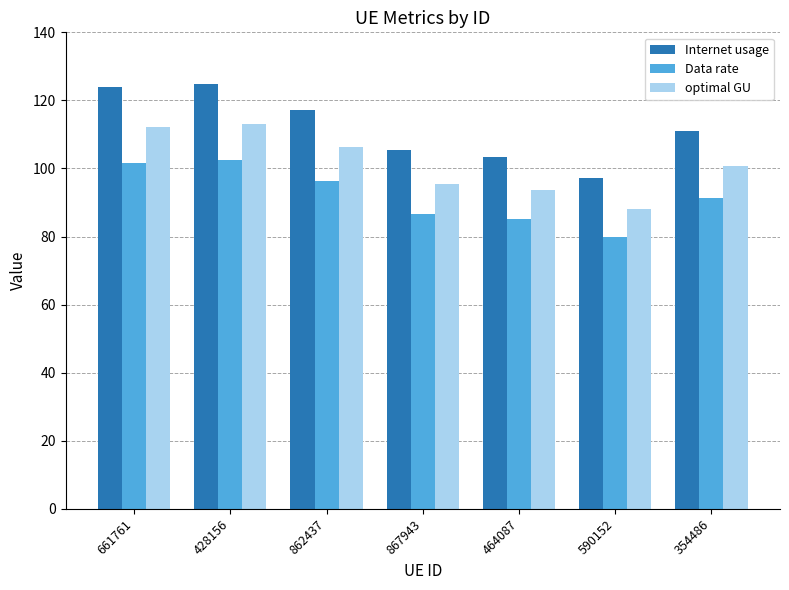

What is the highest value of the Data rate series?

102.5